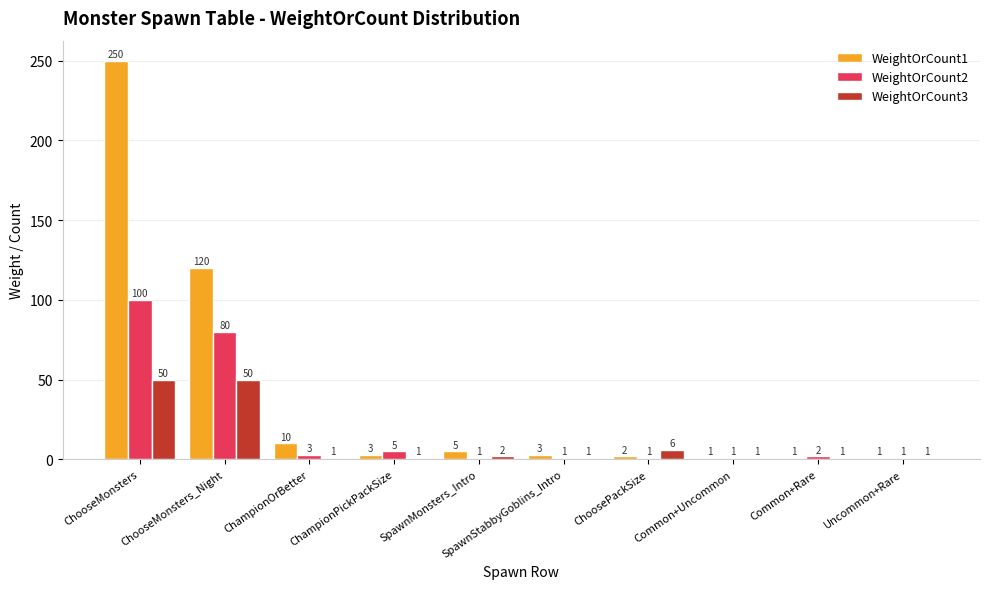

What is the lowest value of the WeightOrCount3 series?

1